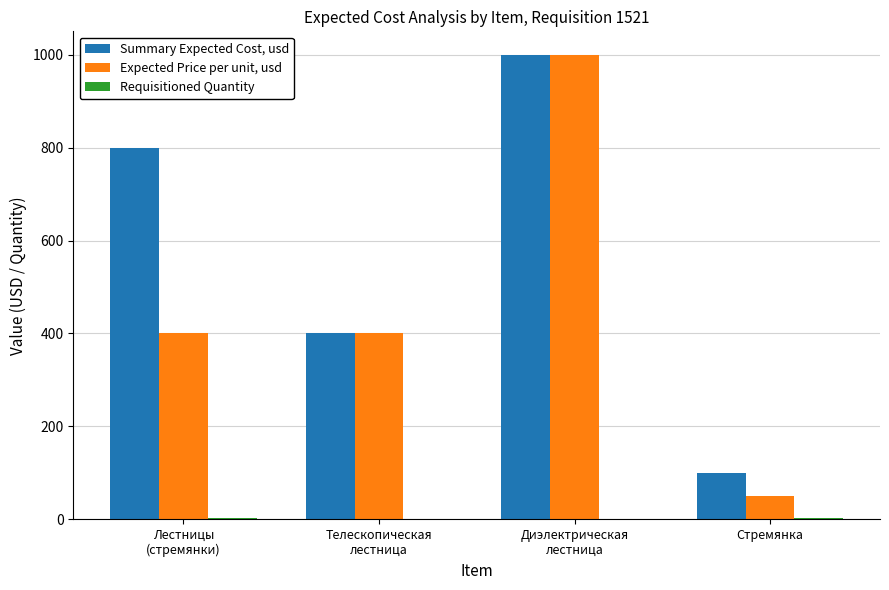

What is the maximum value shown in the chart?

1000